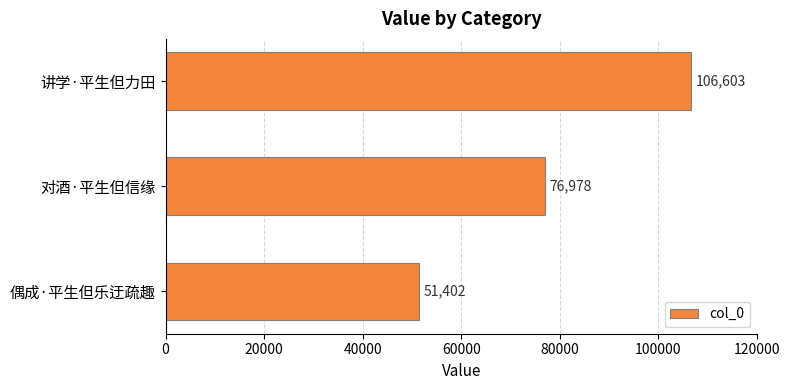

Is it true that the value at 对酒·平生但信缘 is 76978?

True